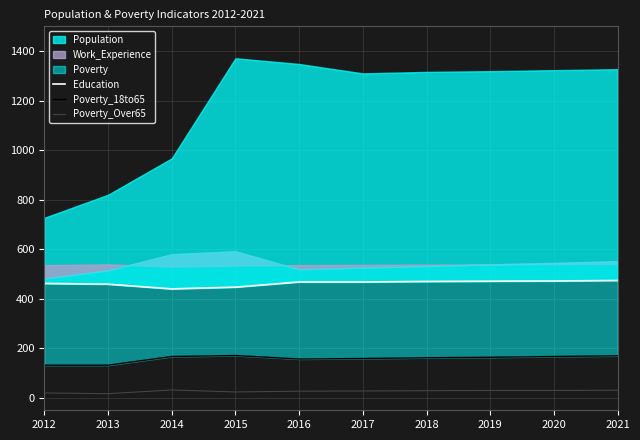

In Poverty_Over65, how many points are lower than both neighbors (excluding endpoints)?

2